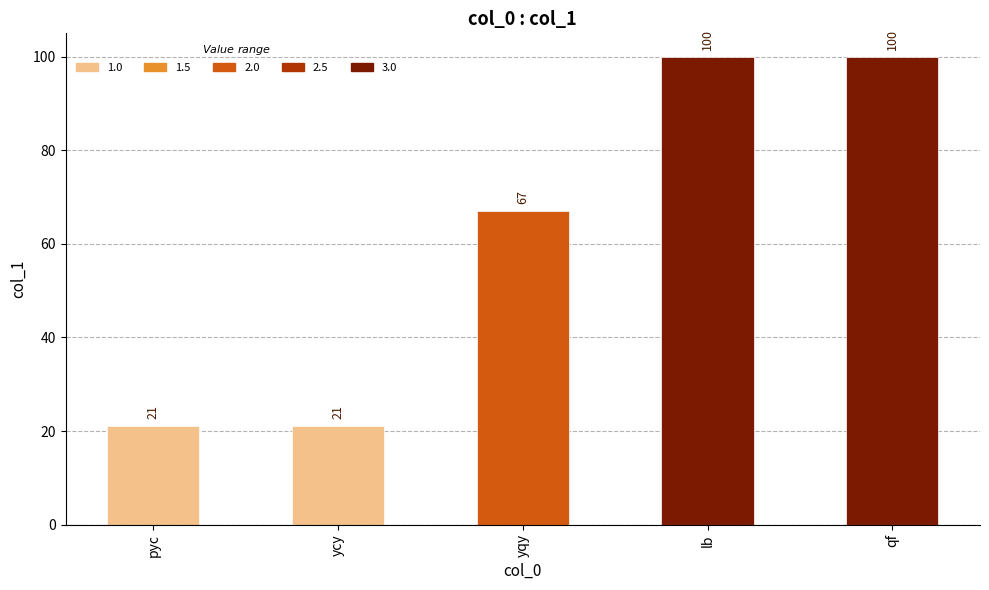

How many values are between 21 and 100?

5